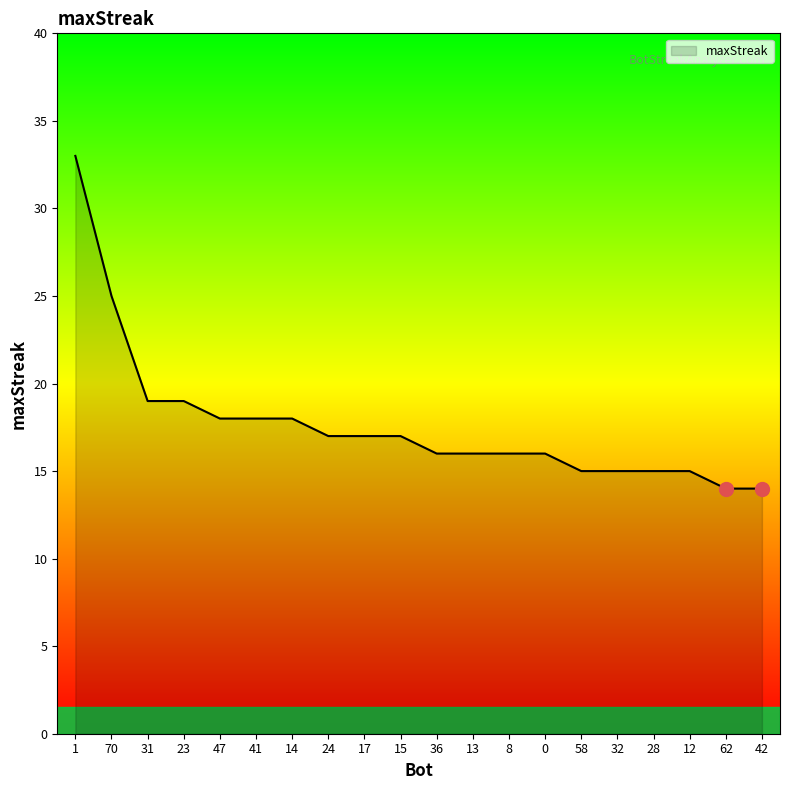

What is the difference between the values at 47 and 32?

3